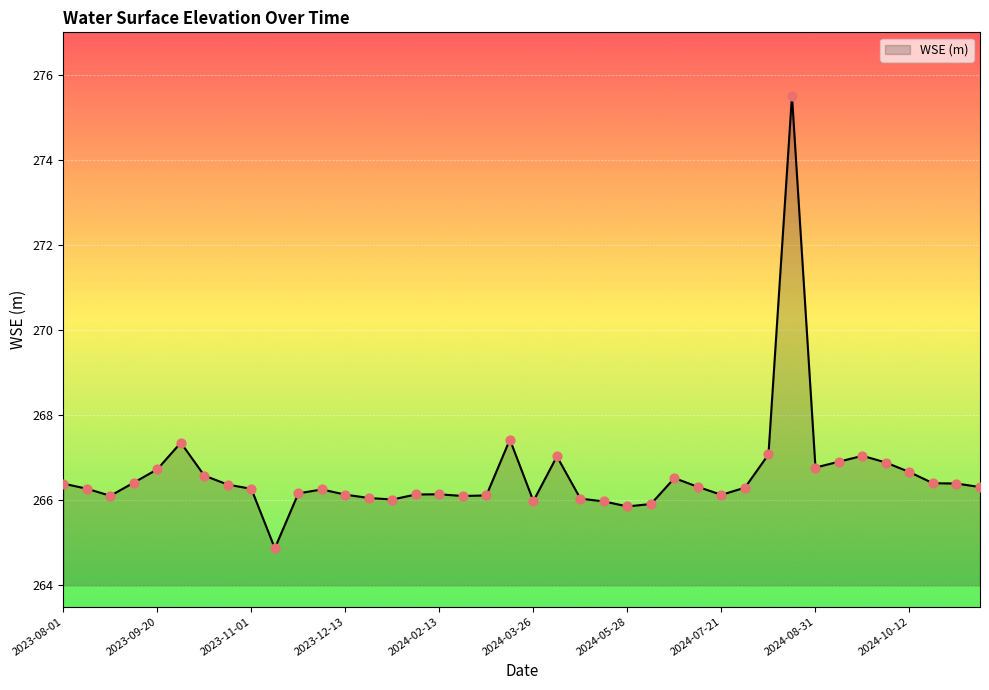

What is the difference between the maximum and minimum values?

10.6